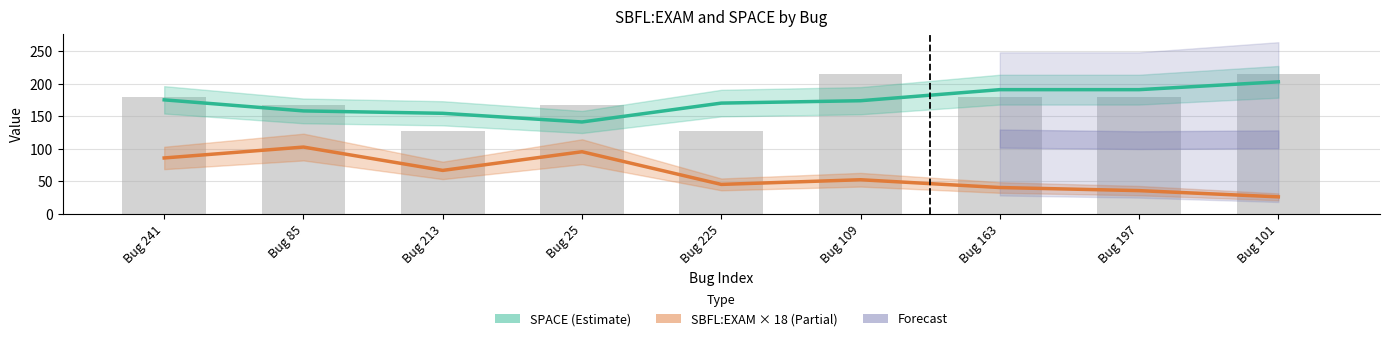

At which category is the sum across all series the highest?

Bug 241